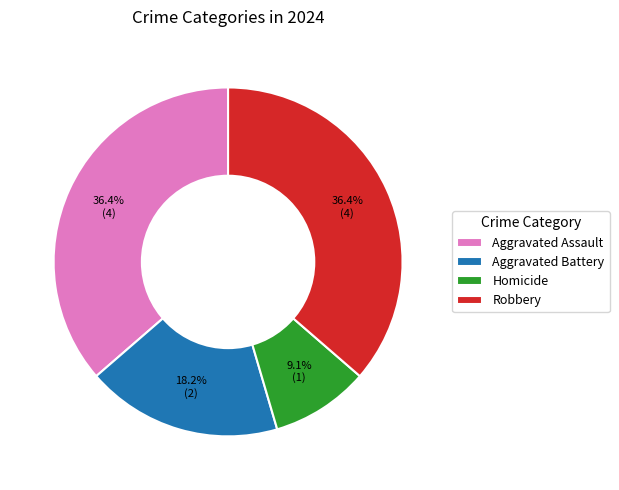

What percentage is the Robbery slice, to the nearest percent?

36%